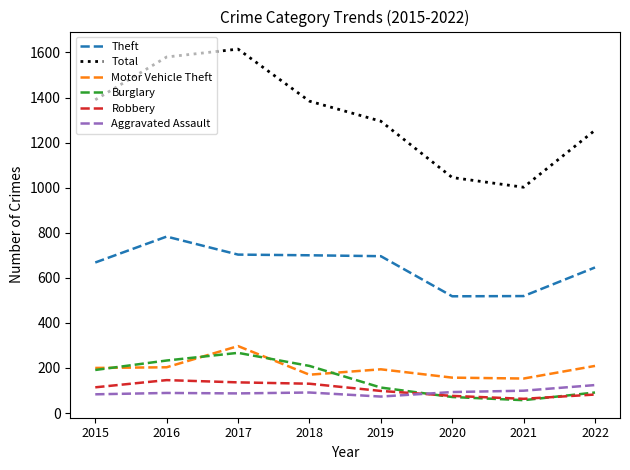

At which label does Total first exceed 1384?

2015